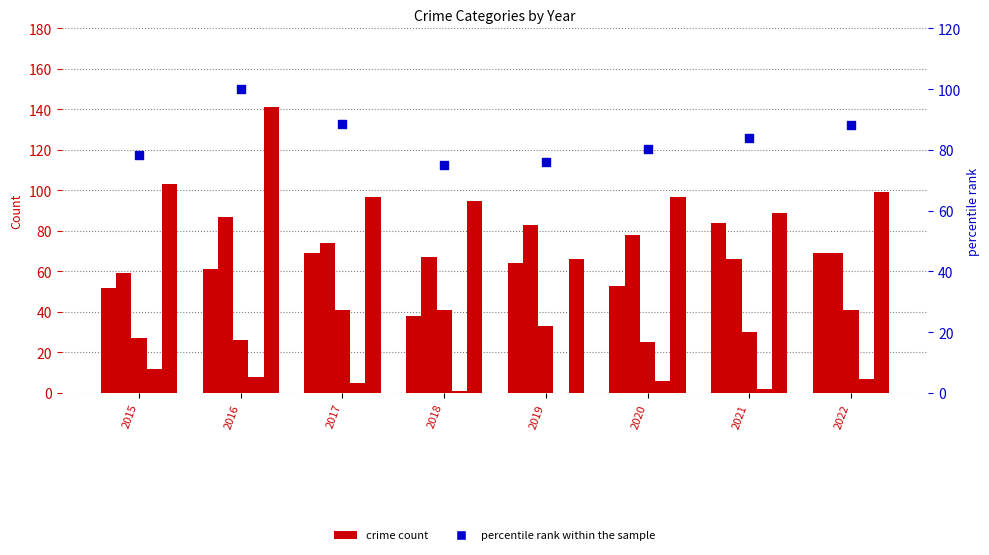

Which series has the largest total across all categories?

Robbery